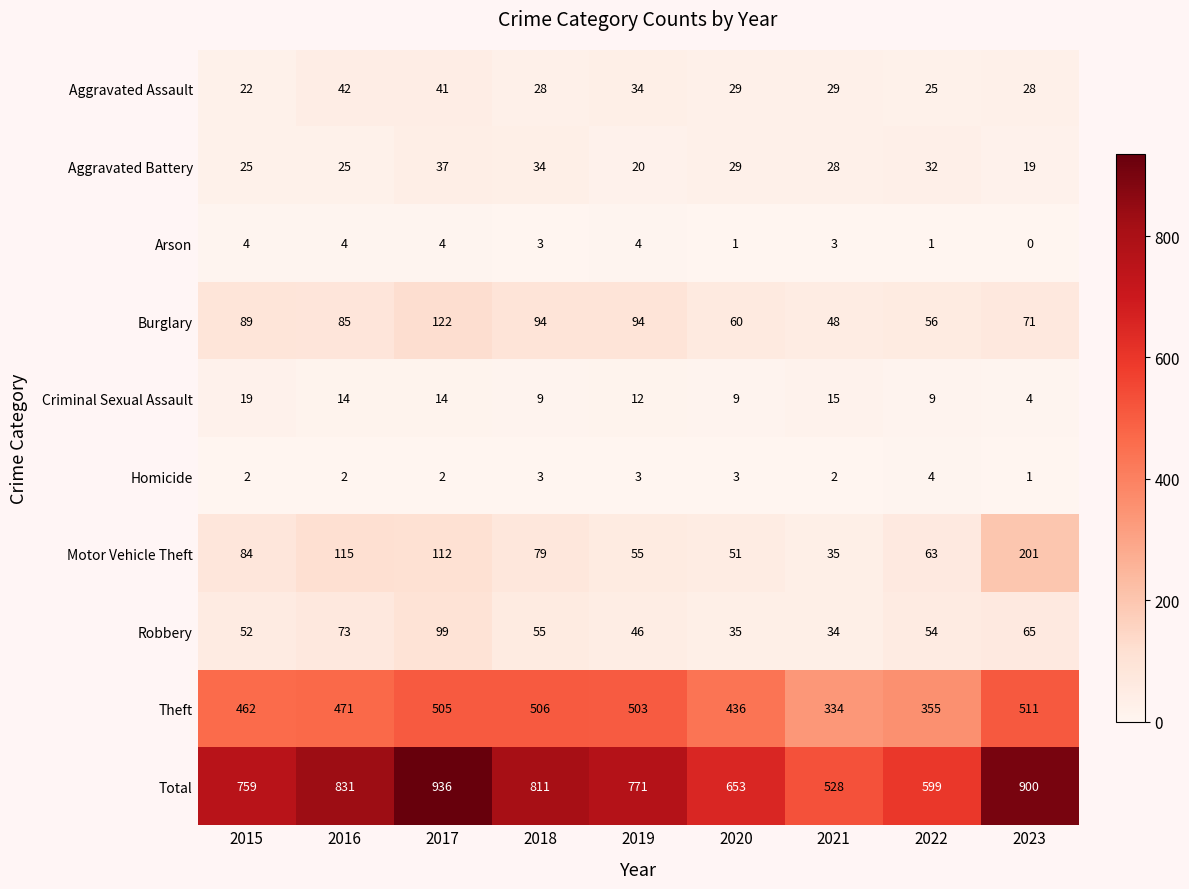

What is the sum of the Aggravated Assault values at 2015 and 2016?

64